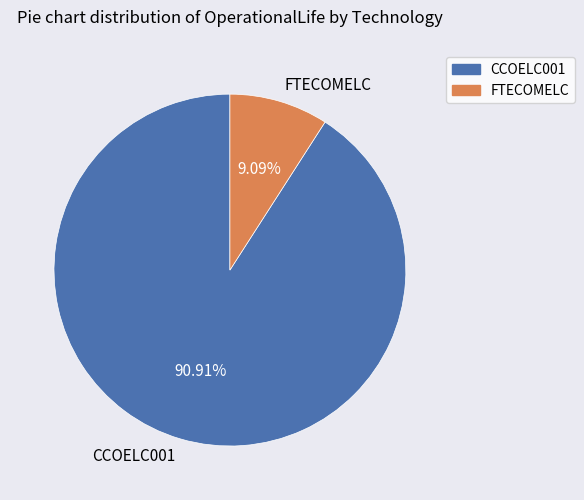

Count the number of slices in the pie.

2